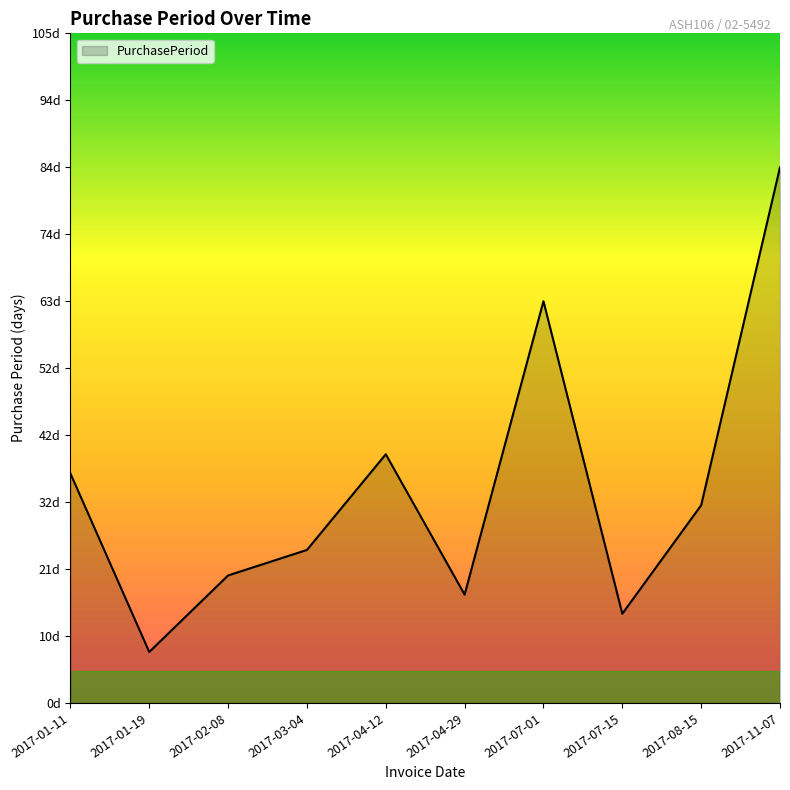

What is the change in value from 2017-03-04 to 2017-07-15?

-10